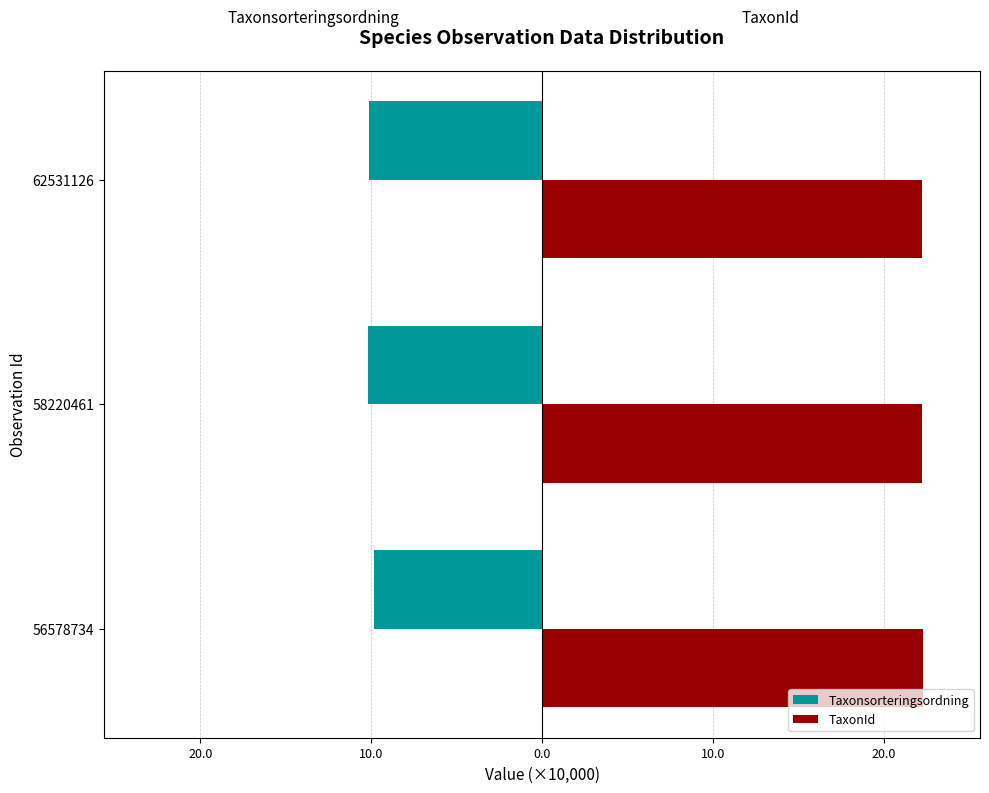

What are all the series names shown in the legend?

Taxonsorteringsordning, TaxonId